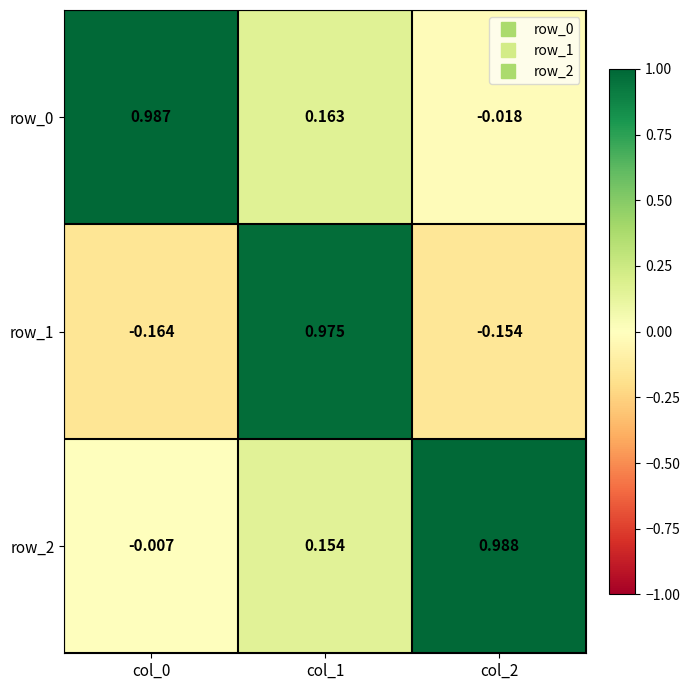

Which series changed the most between col_1 and col_2?

row_1